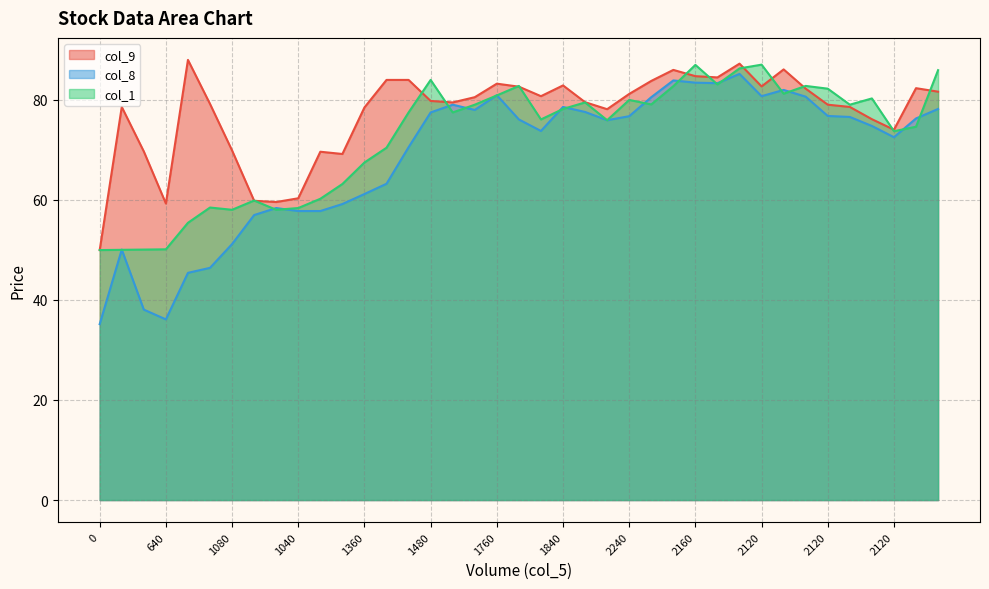

Between 1480 and 1280, which is larger?

1480